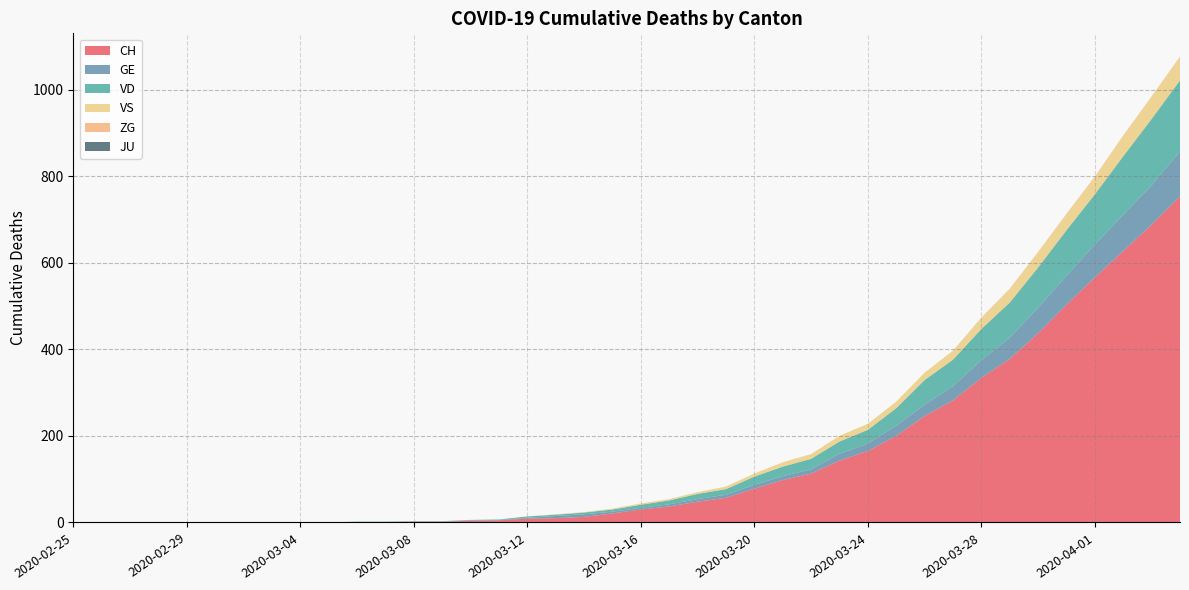

Reading left to right, what are all the values shown in this chart?

CH: 0	0	0	0	0	0	0	0	0	0	1	1	2	2	4	5	9	10	13	21	30	37	48	57	78	98	113	143	165	200	246	282	334	378	437	503	566	627	688	753
GE: 0	0	0	0	0	0	0	0	0	0	0	0	0	0	1	1	2	5	6	4	4	5	6	7	9	9	10	16	17	24	26	33	41	49	59	67	76	84	91	104
VD: 0	0	0	0	0	0	0	0	0	0	1	1	1	1	1	1	3	3	4	5	7	9	12	13	19	22	24	28	32	40	57	61	72	81	93	105	116	135	153	164
VS: 0	0	0	0	0	0	0	0	0	0	0	0	0	0	0	0	0	1	1	2	3	3	4	6	7	10	11	13	14	15	17	21	25	31	35	37	40	47	51	53
ZG: 0	0	0	0	0	0	0	0	0	0	0	0	0	0	0	0	0	0	0	0	0	0	0	0	0	0	0	0	0	0	0	0	1	1	1	1	1	1	1	2
JU: 0	0	0	0	0	0	0	0	0	0	0	0	0	0	0	0	0	0	0	0	0	0	0	0	0	0	0	0	0	0	0	0	0	0	0	0	0	0	0	0